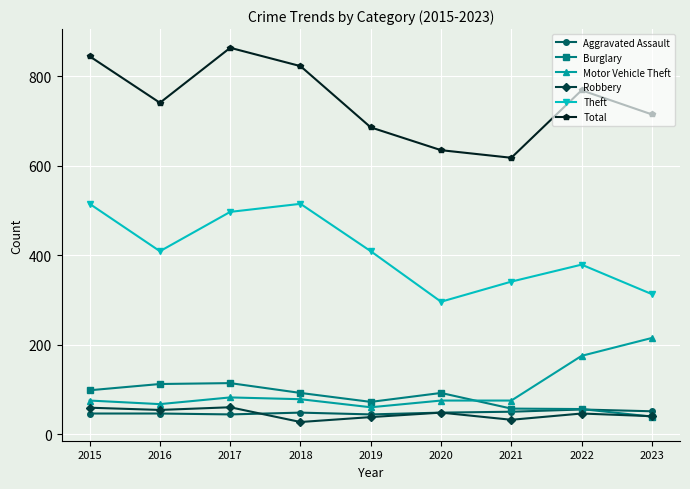

How many values in the Total series are below 741?

4